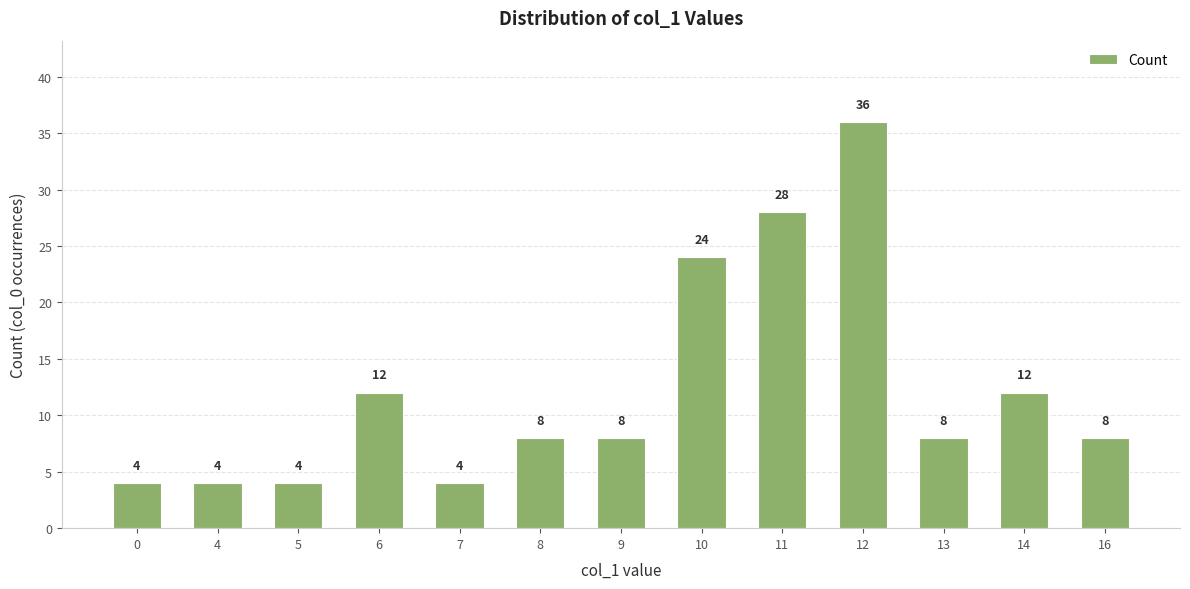

True or false: the data shows 36 at 12.

True